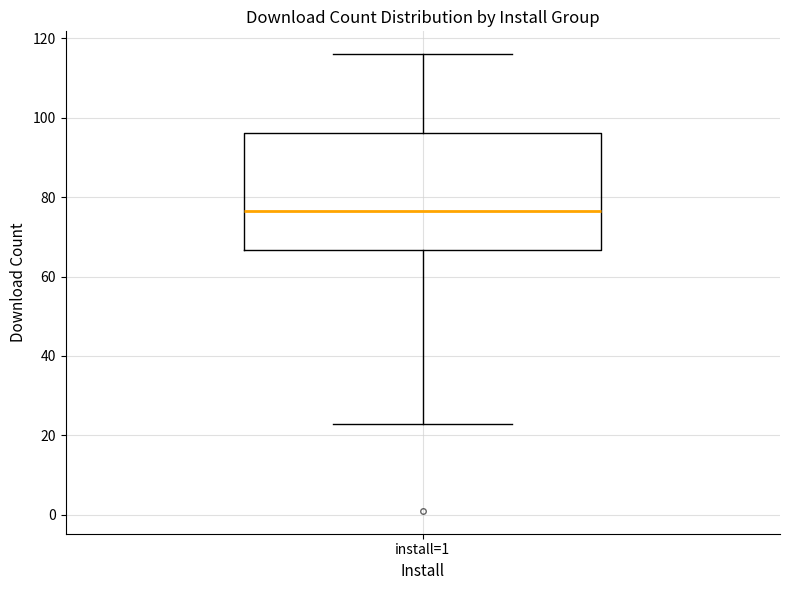

Read this box plot against the y-axis: the position of the median line, the range covered by the box, and the ends of both whiskers. The values are not printed on the chart, so give them approximately, as read against the axis.

median 76, box 66 to 96, whiskers 24 to 116